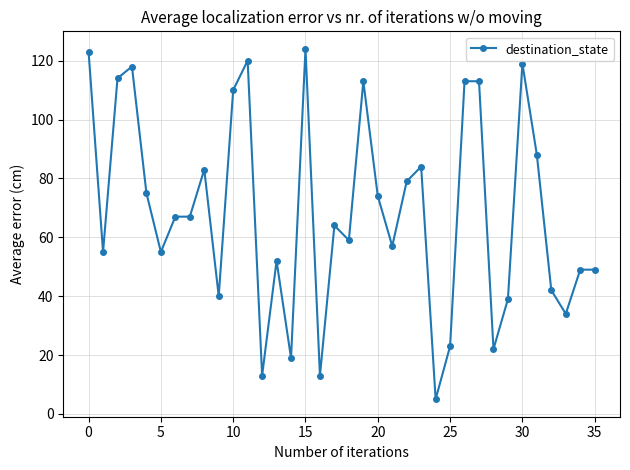

What is the value of the 1st point from the left?

123